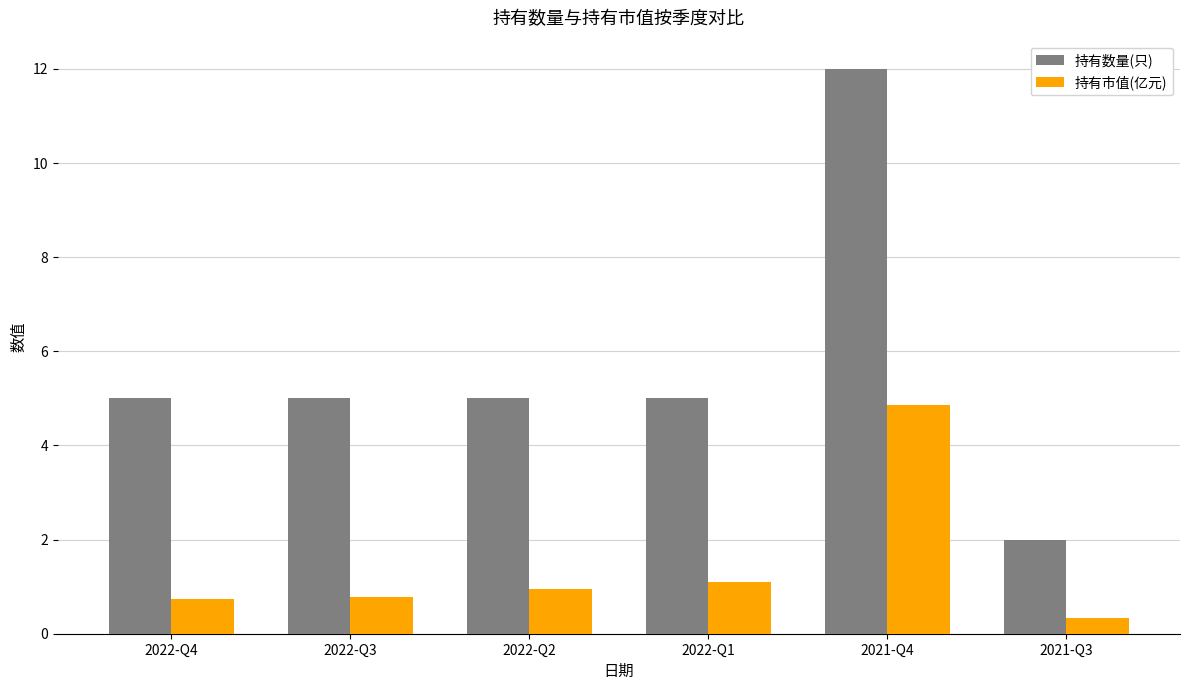

List the series in order of their overall mean, lowest first.

持有市值(亿元), 持有数量(只)